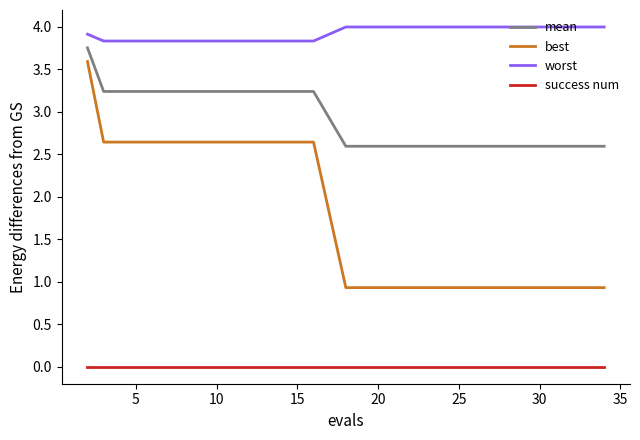

True or false: worst and best cross at least once.

False